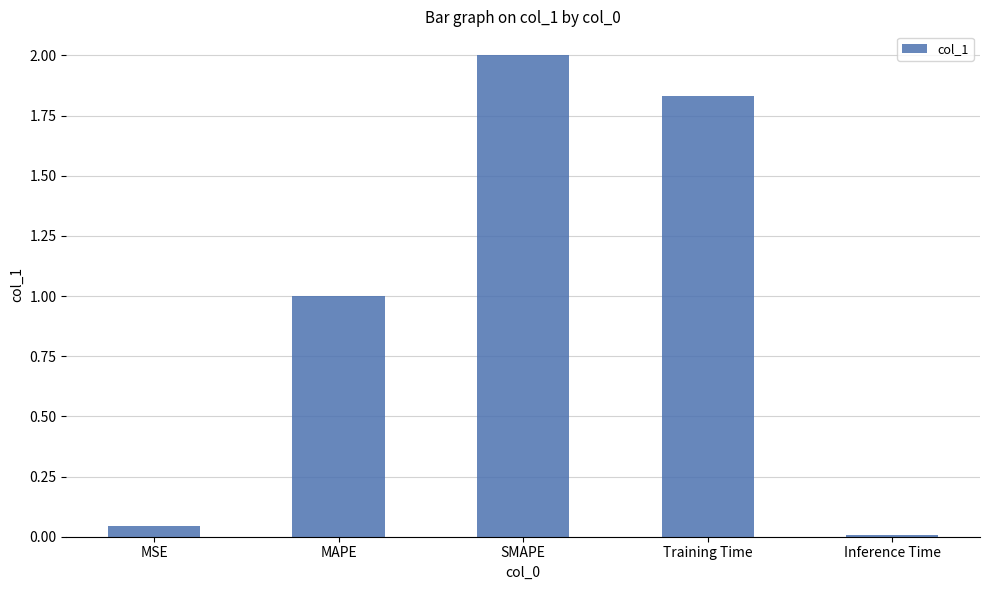

Where does the data first go above 1?

MAPE